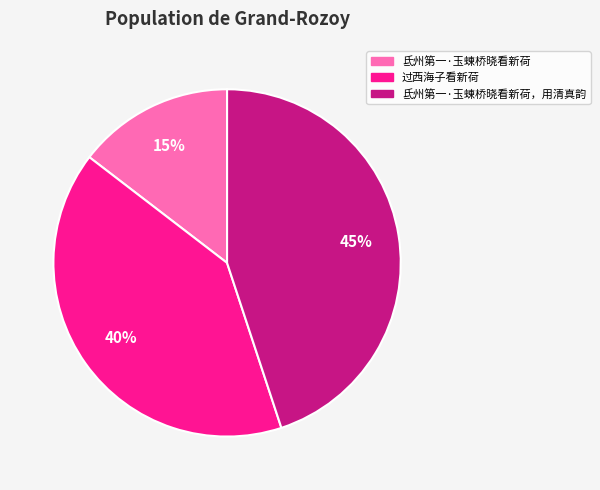

Is the sum of 氐州第一·玉蝀桥晓看新荷，用清真韵 and 氐州第一·玉蝀桥晓看新荷 greater than half?

Yes